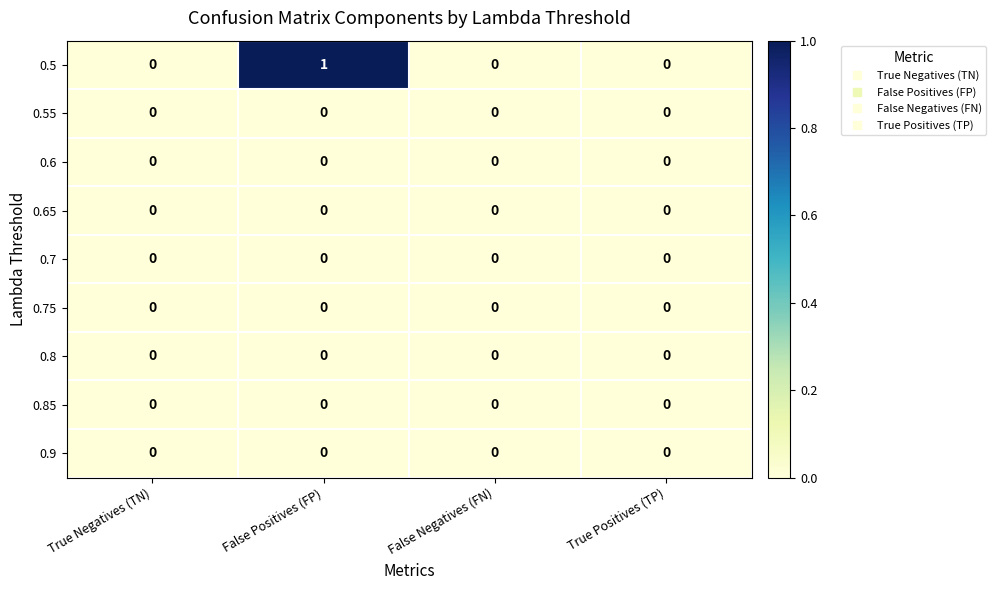

Which label corresponds to the largest value in the chart?

False Positives (FP)